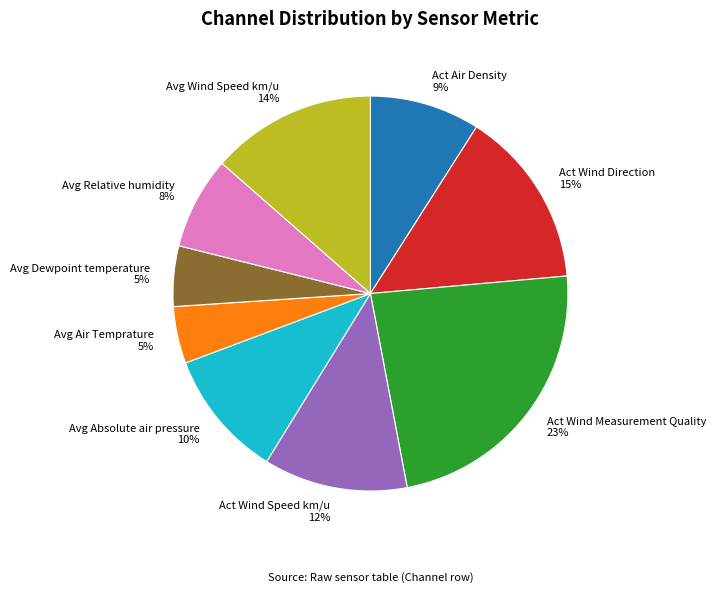

Approximately how many times larger is the value at Avg Absolute air pressure 10% compared to Act Wind Direction 15%?

0.7